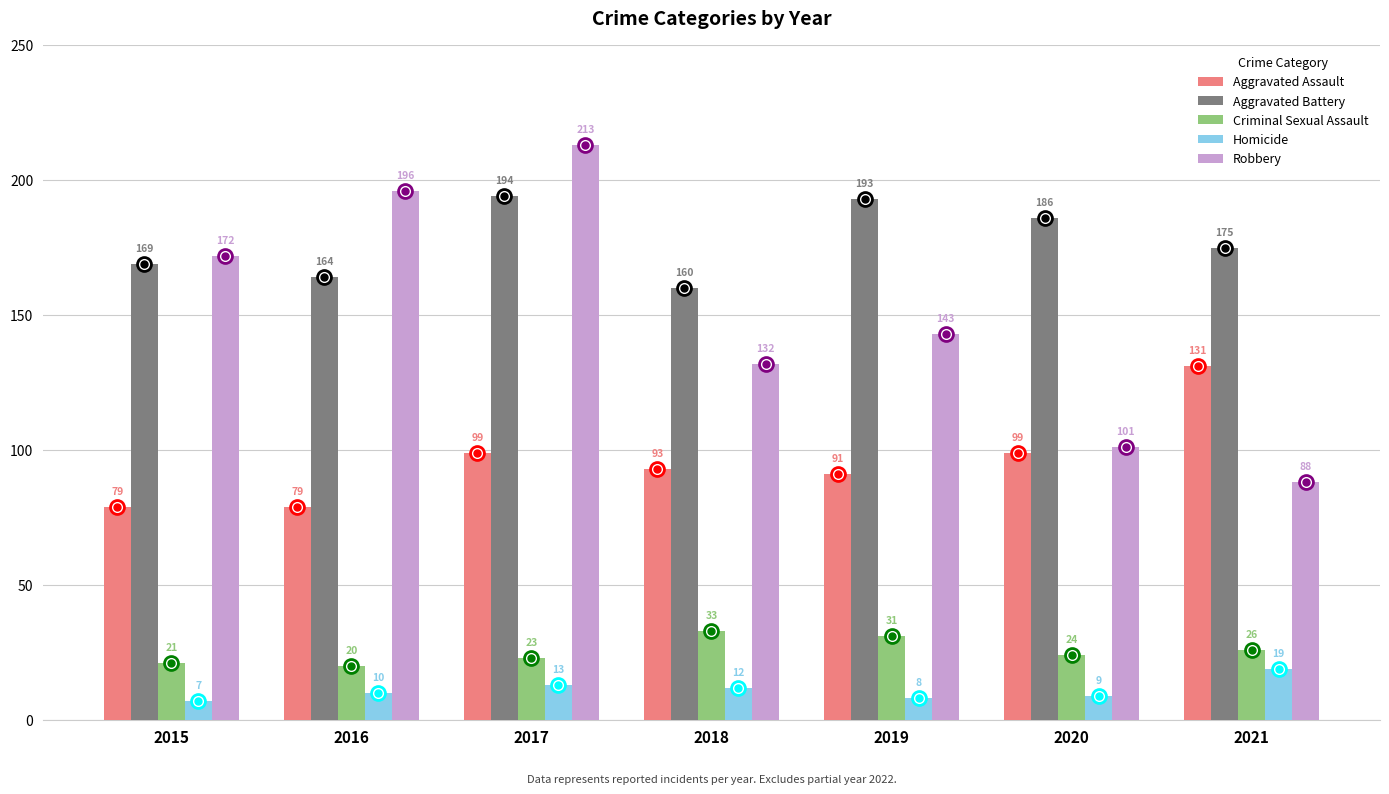

What is the average value of the Aggravated Battery series?

177